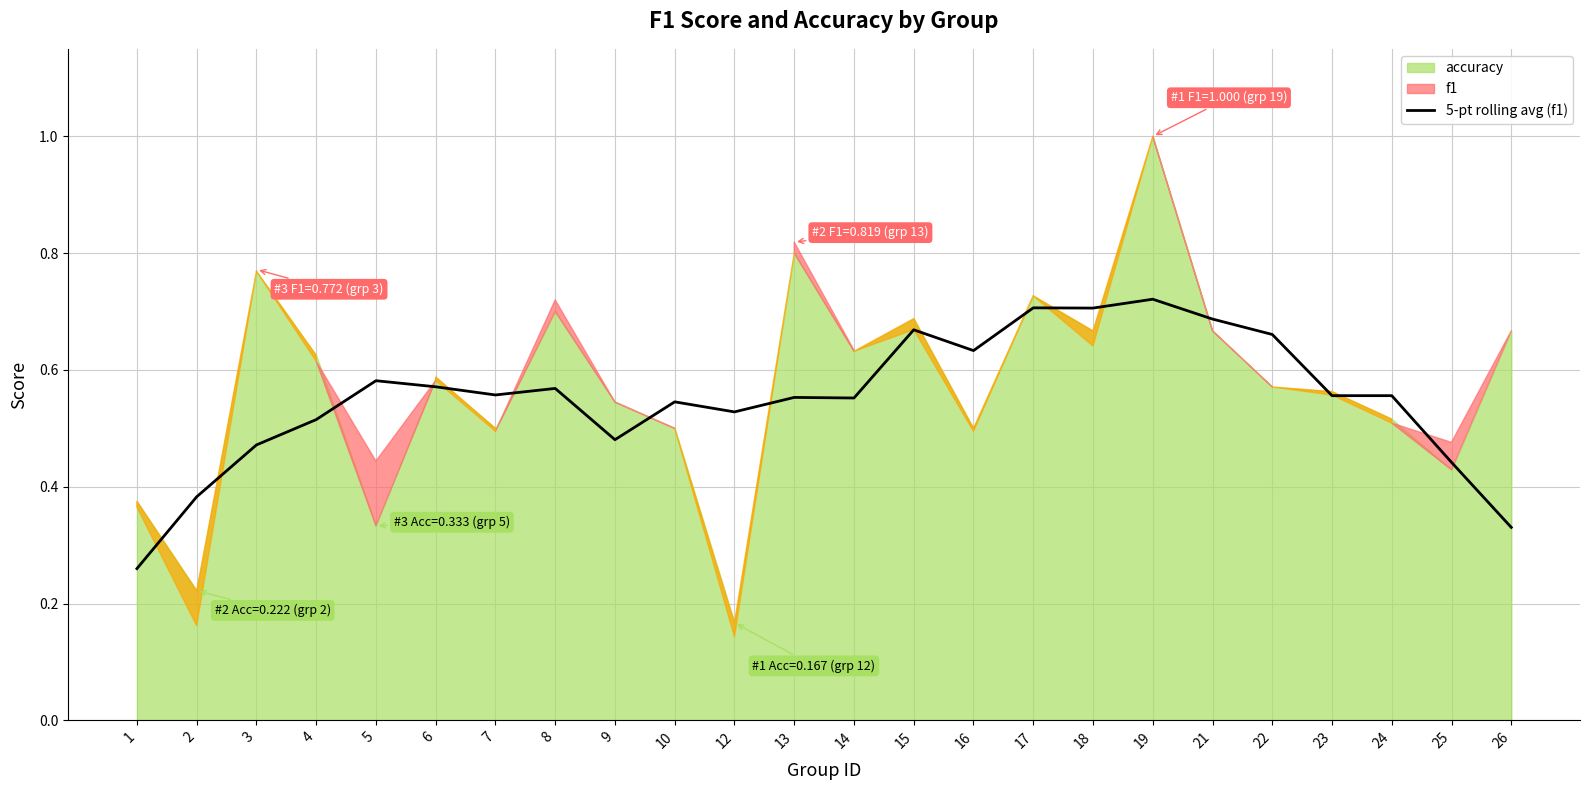

How many lines are shown in the chart?

1